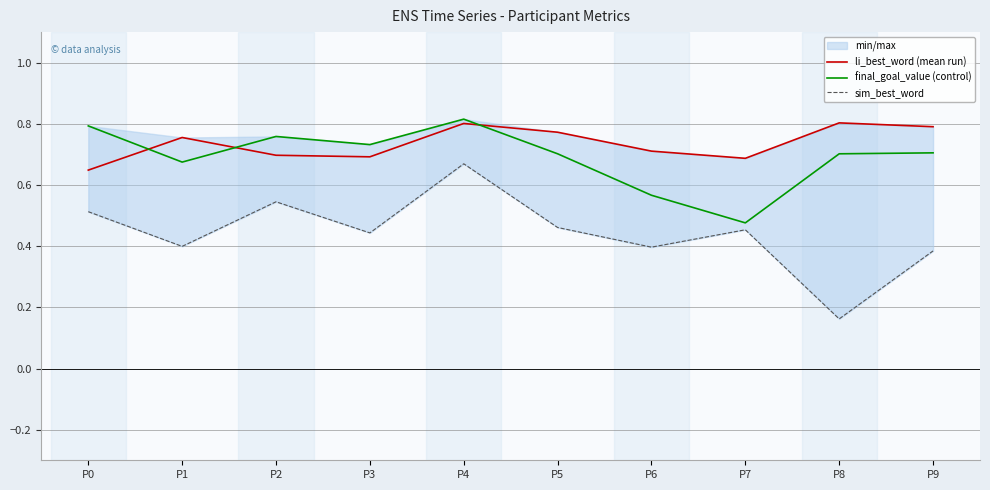

At which category is the sum across all series the highest?

P4